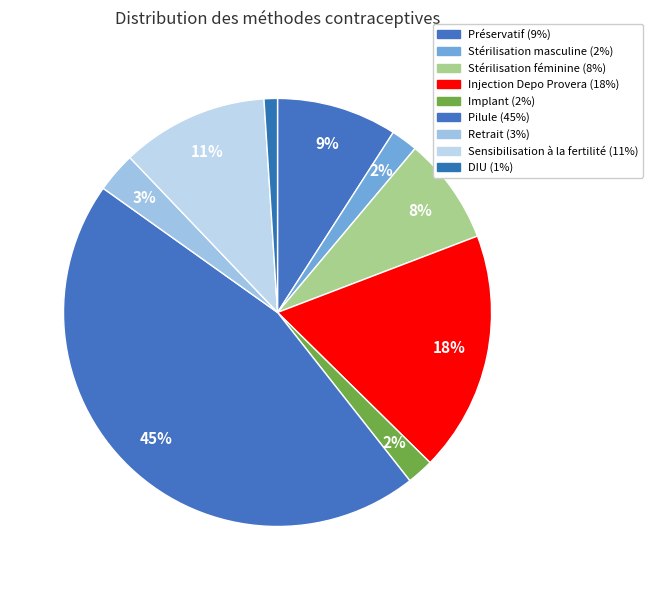

Rank the categories by value from highest to lowest.

Pilule, Injection Depo Provera, Sensibilisation à la fertilité, Préservatif, Stérilisation féminine, Retrait, Stérilisation masculine, Implant, DIU